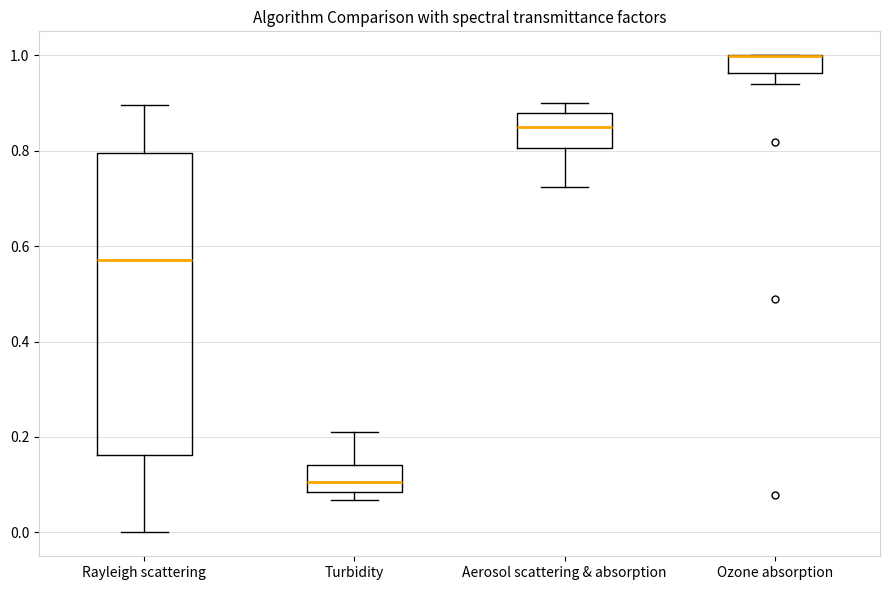

Reading left to right, read every box against the y-axis: the position of its median line, the range the box covers, and the ends of its whiskers. The values are not printed on the chart, so give them approximately, as read against the axis.

Rayleigh scattering: median 0.56, box 0.16 to 0.80, whiskers 0.00 to 0.90
Turbidity: median 0.10, box 0.08 to 0.14, whiskers 0.06 to 0.20
Aerosol scattering & absorption: median 0.84, box 0.80 to 0.88, whiskers 0.72 to 0.90
Ozone absorption: median 1.00 (drawn on the box's upper edge), box 0.96 to 1.00, whiskers 0.94 to 1.00